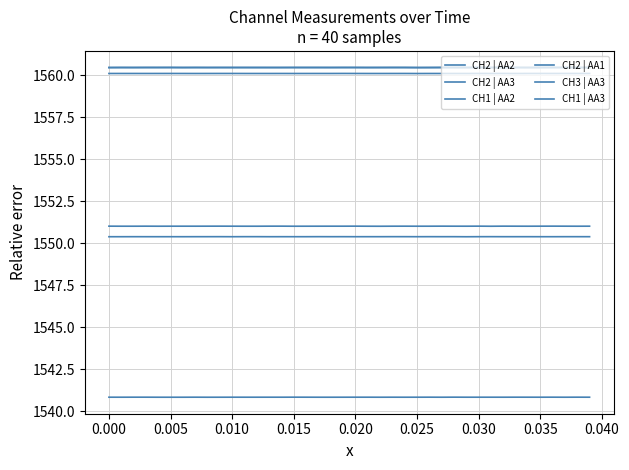

Is this an area chart (filled region under the line)?

No